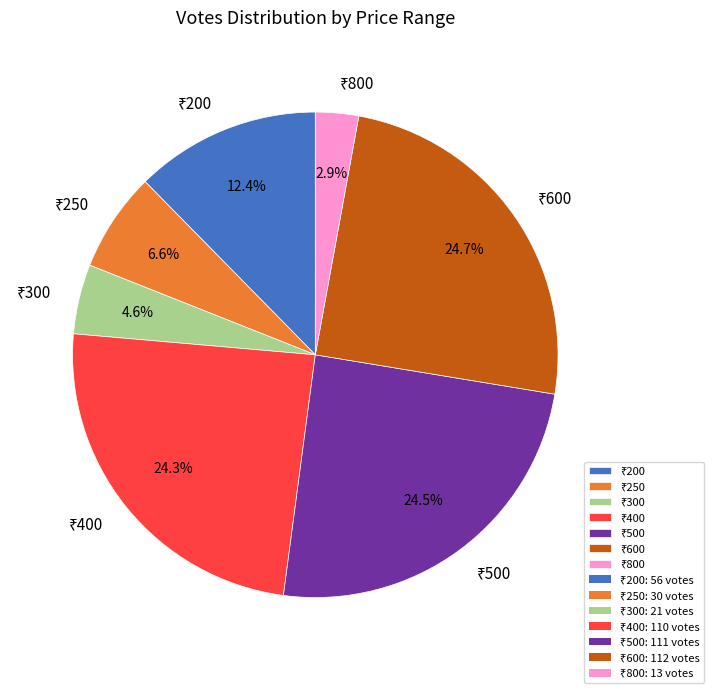

Is there a majority slice in this chart?

No